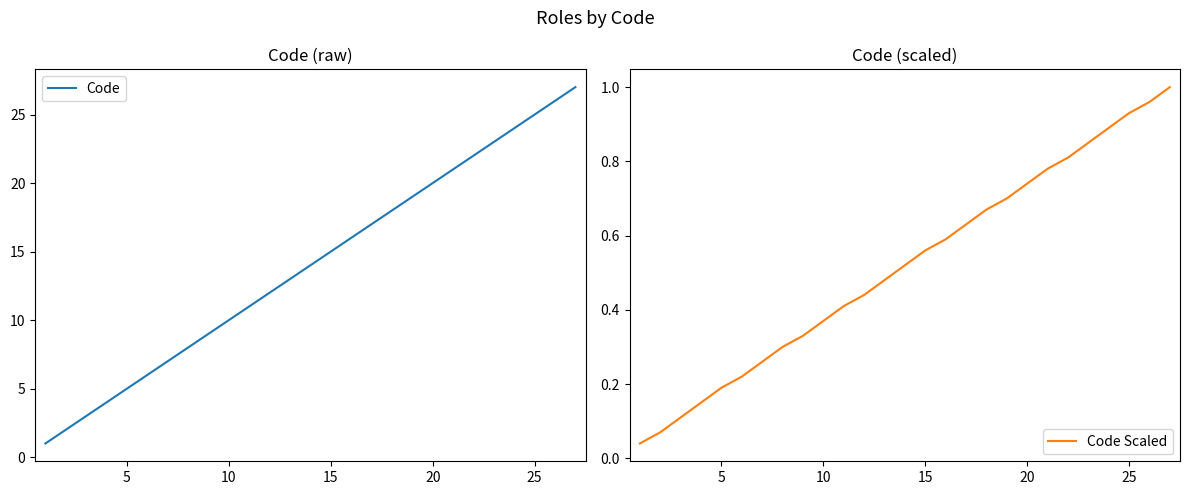

What is the value of the Code point at the 6th from the left?

6.0